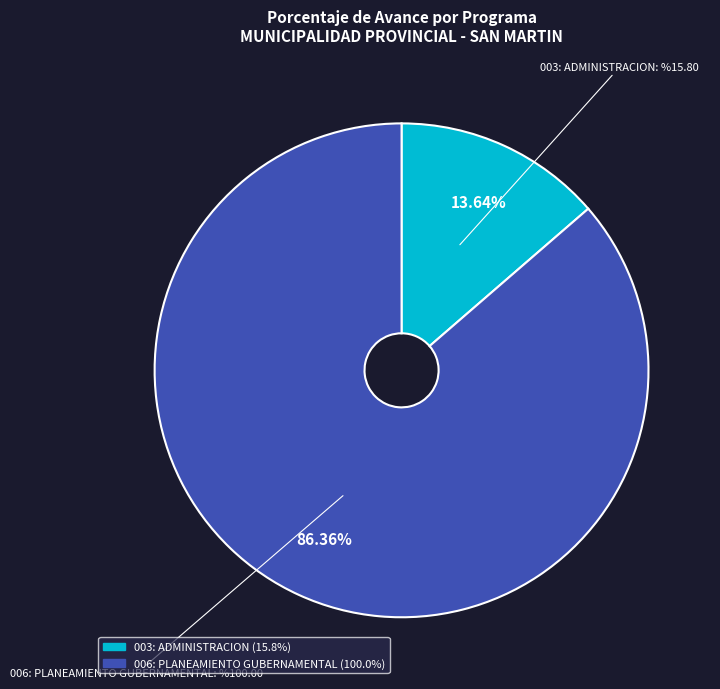

Which has a higher value, 003: ADMINISTRACION or 006: PLANEAMIENTO GUBERNAMENTAL?

006: PLANEAMIENTO GUBERNAMENTAL